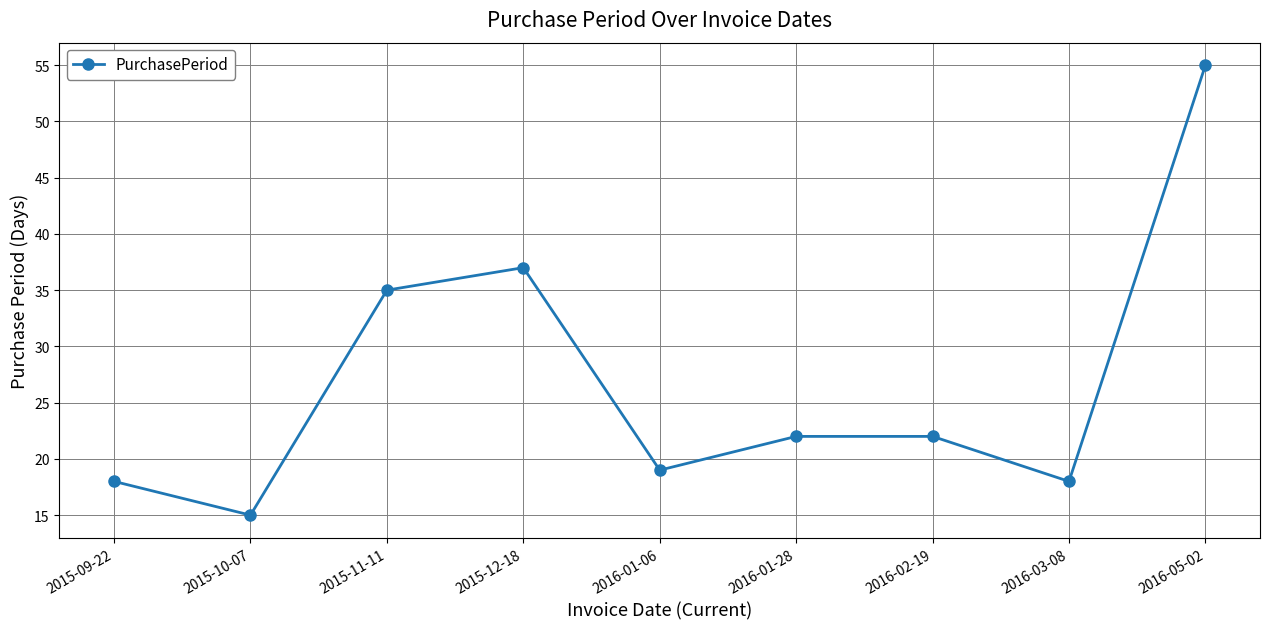

At which category does the data reach its first local valley?

2015-10-07